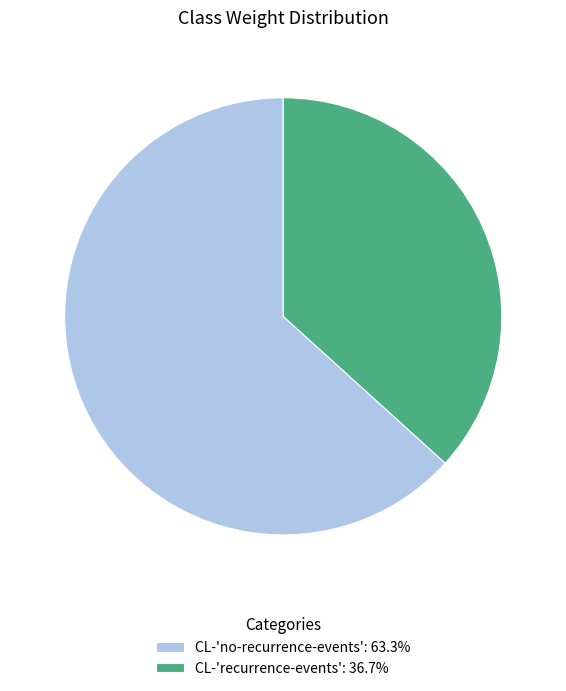

Combined, do CL-'no-recurrence-events': 63.3% and CL-'recurrence-events': 36.7% account for over 50%?

Yes